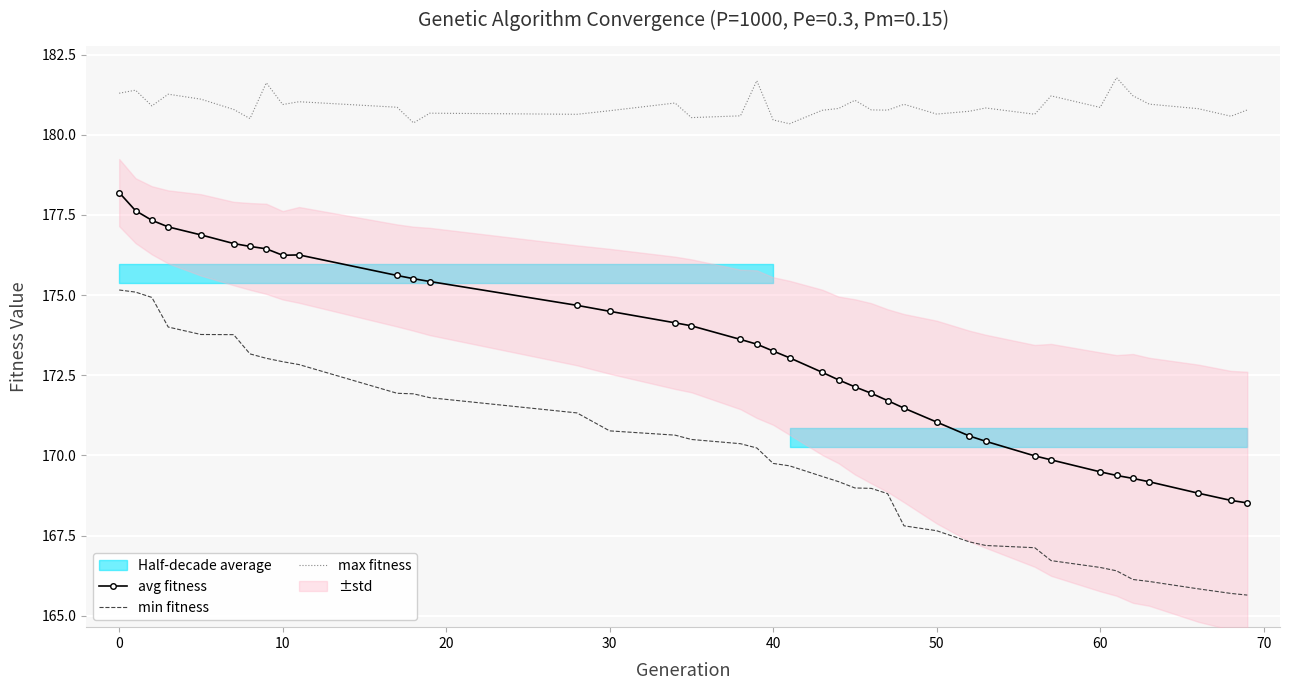

What is the lowest value of the max fitness series?

180.3